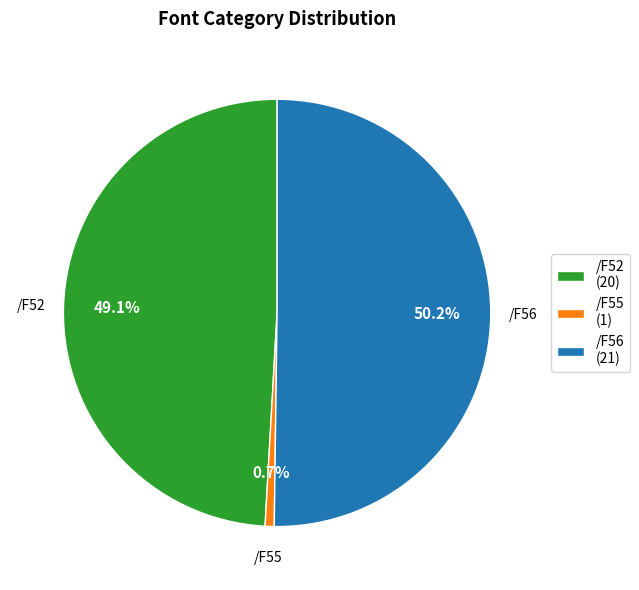

To the nearest percent, what is the average slice percentage?

33%